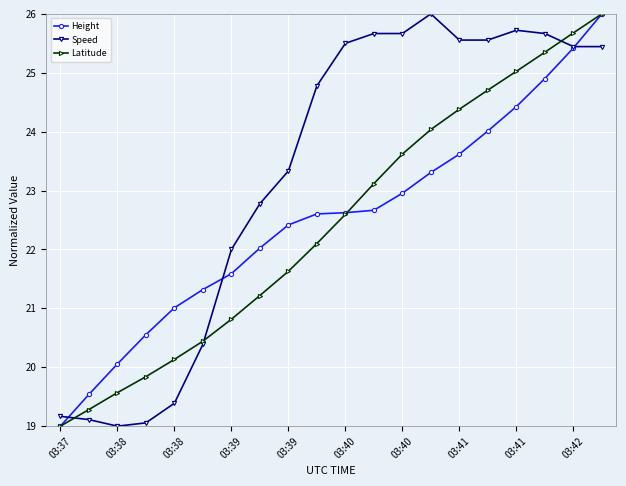

What is the greatest value displayed?

26.0